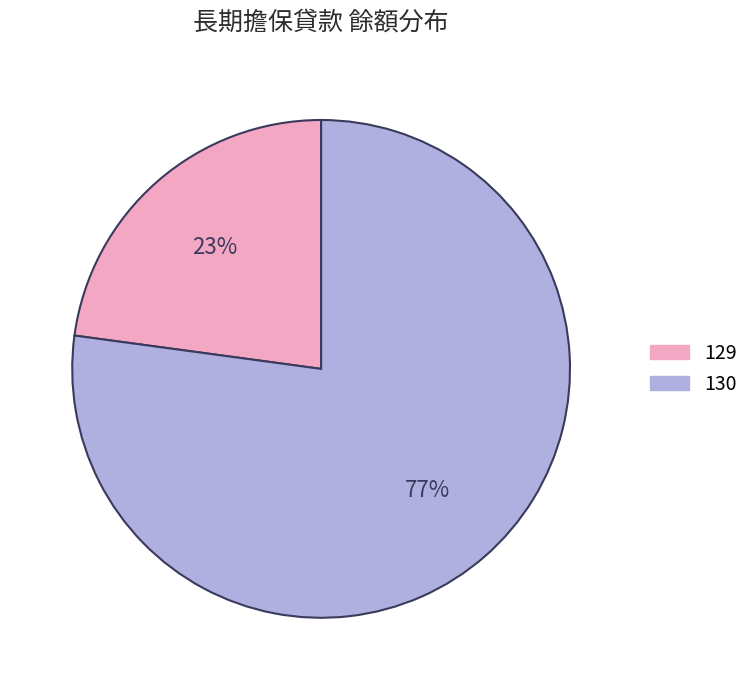

The 129 slice represents 23% of the pie. True or false?

True